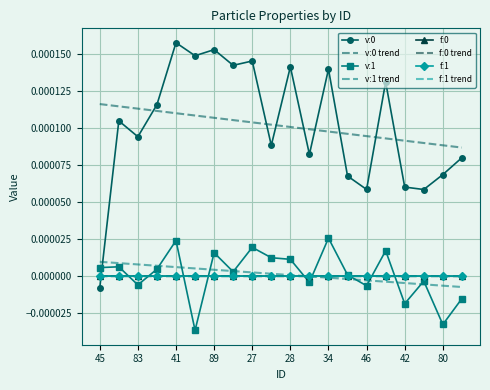

How many values in the v:0 series exceed 0?

19